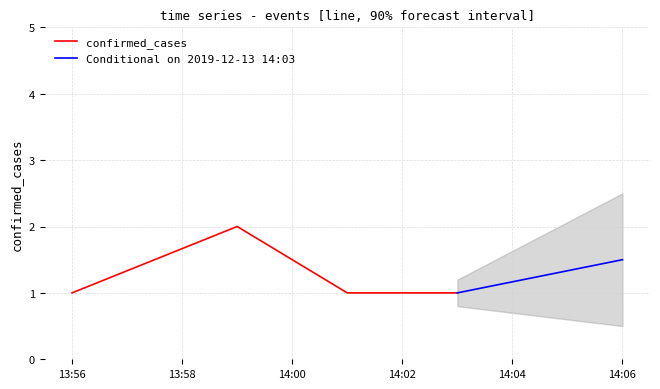

How many interior local peaks does the confirmed_cases series have?

1